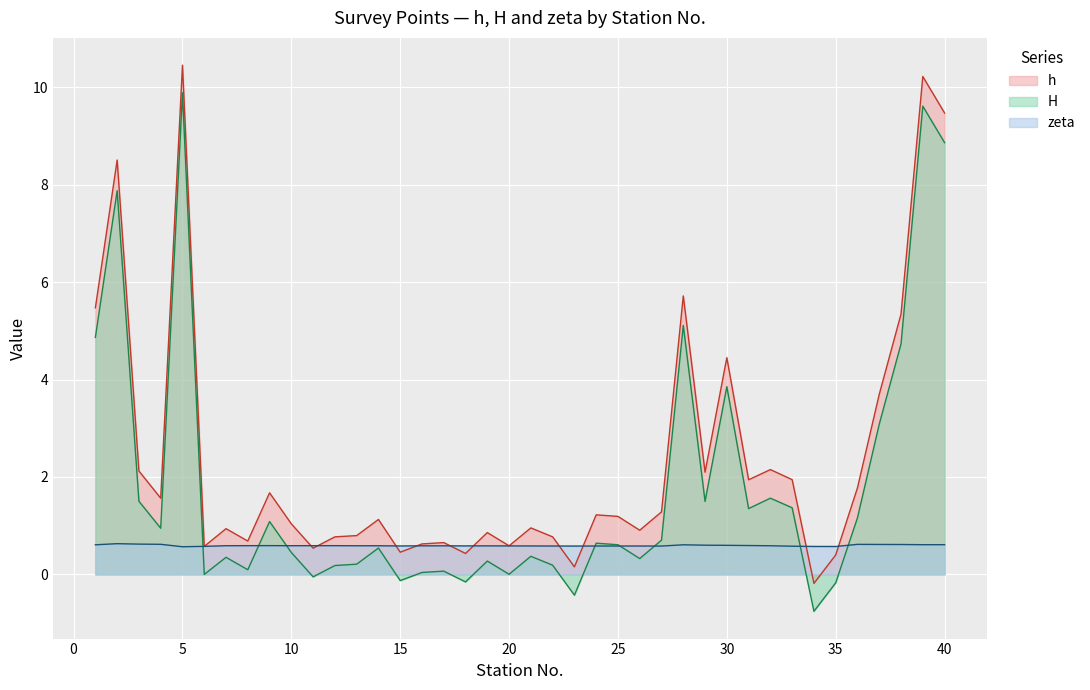

At which label is zeta closest to 0?

5